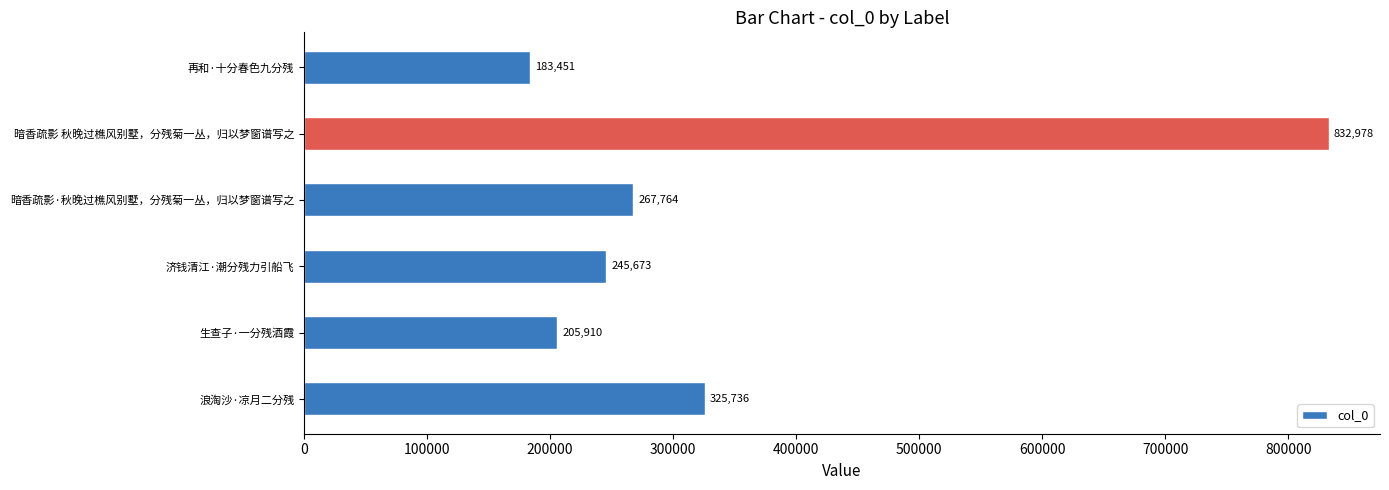

What is the average value?

343585